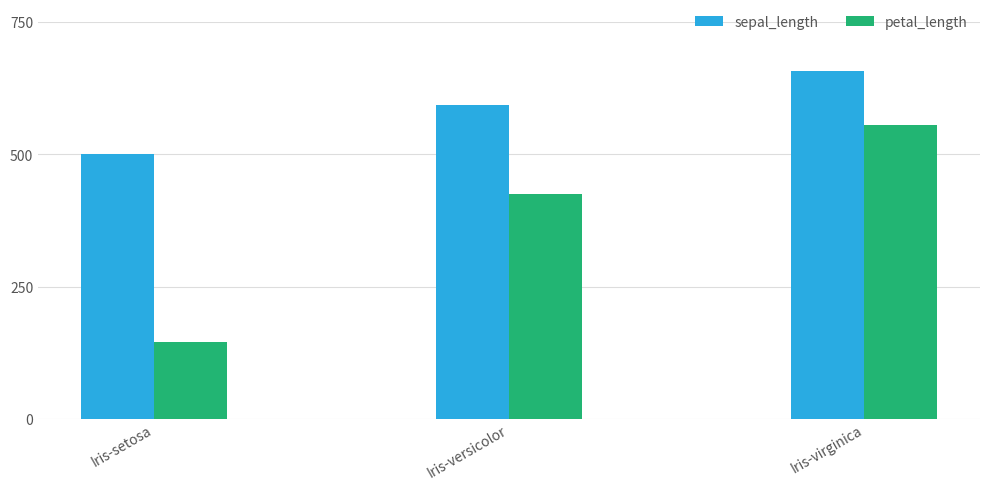

What position from the right is Iris-virginica?

1